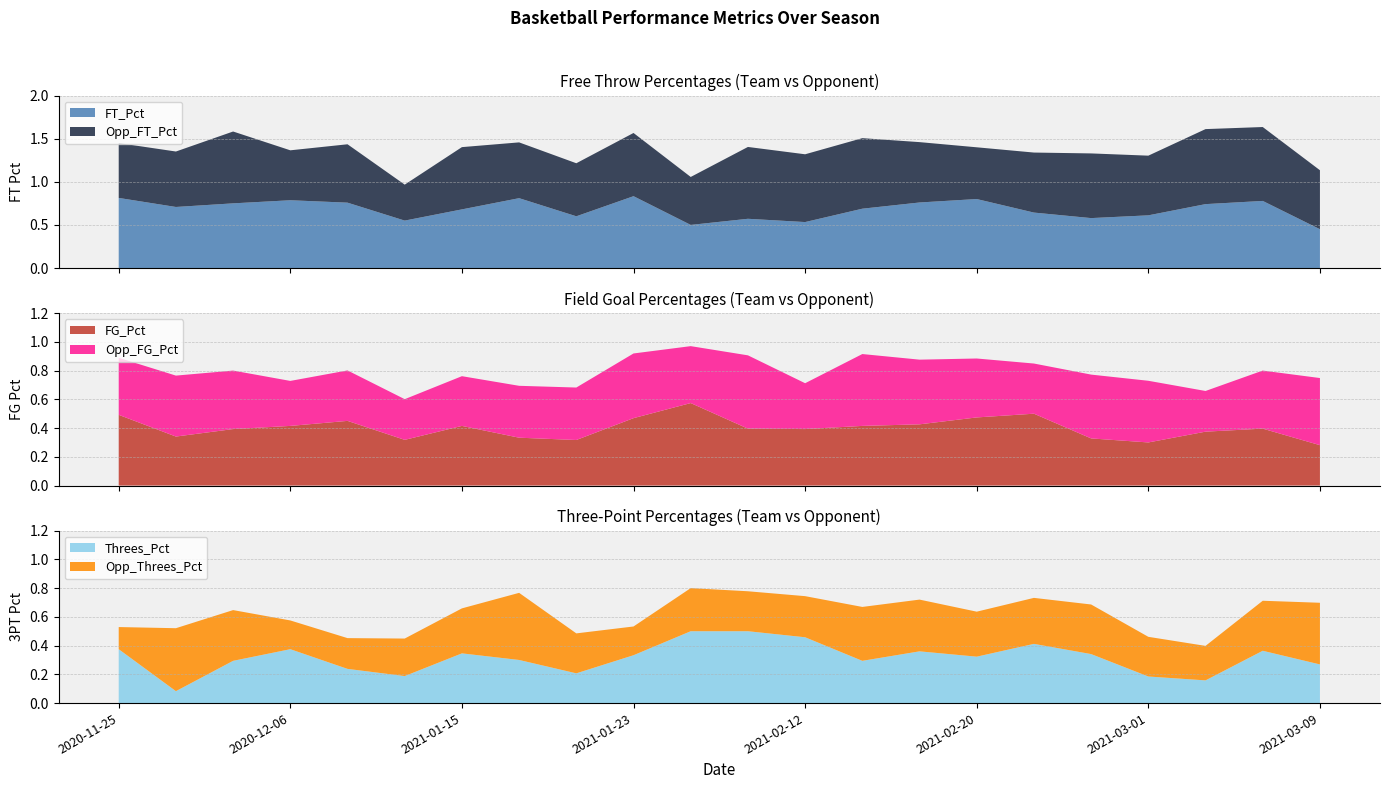

Is it true that Opp_FG_Pct equals 0.3 at 2021-01-09?

True